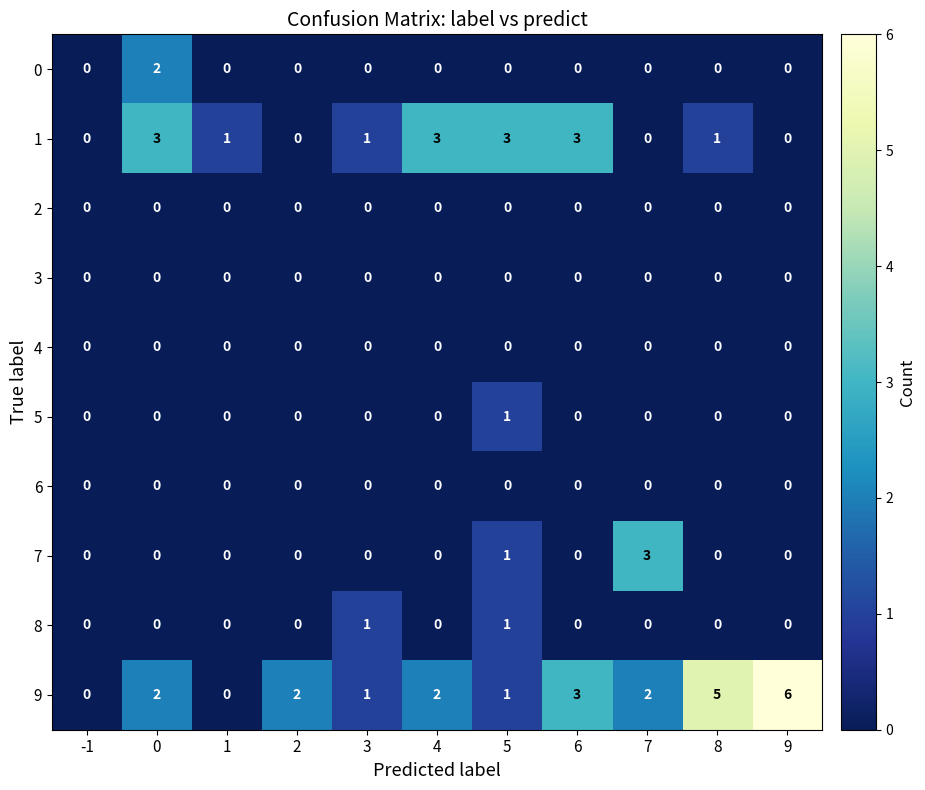

At which category does the chart reach its peak across all series?

9